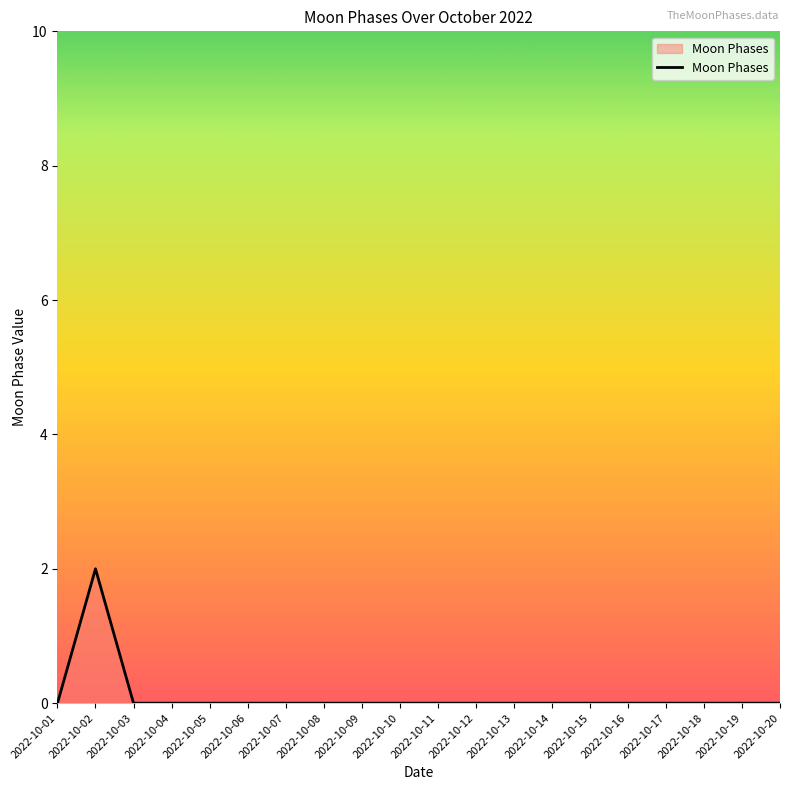

The value at 2022-10-09 is 1. True or false?

False